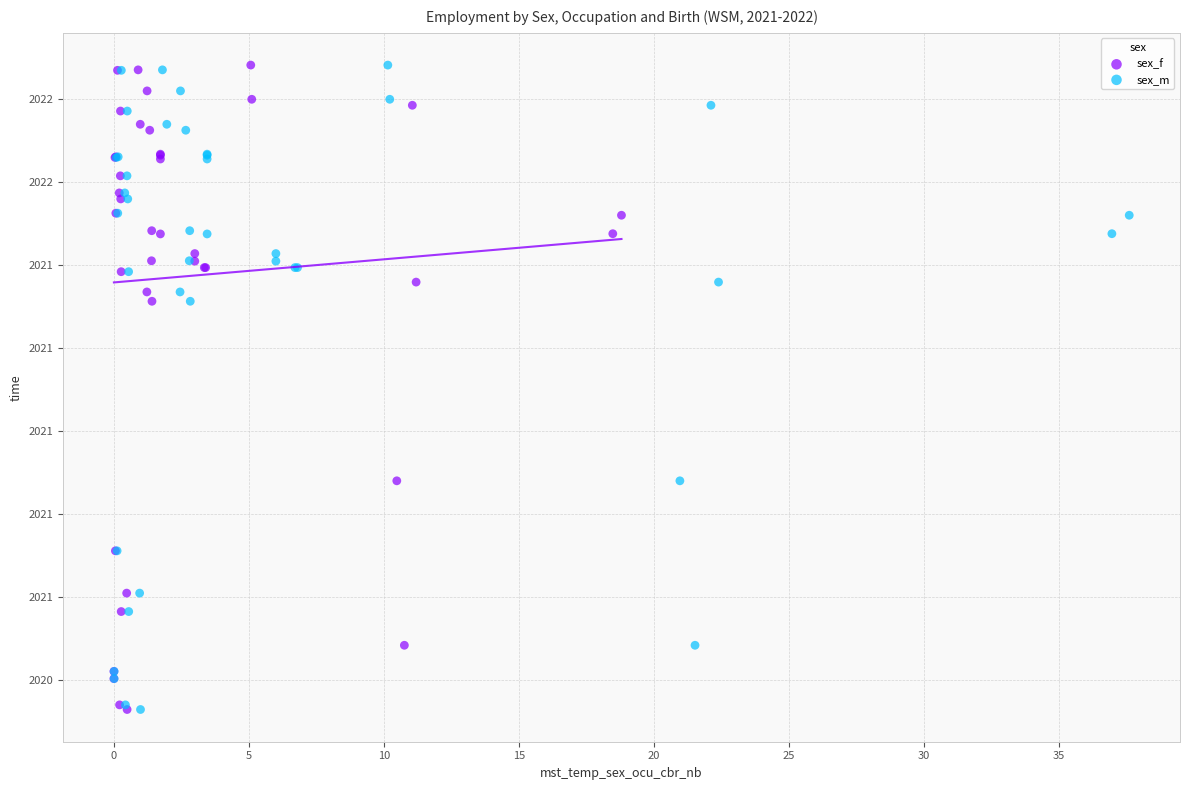

What are all the series names shown in the legend?

sex_f, sex_m